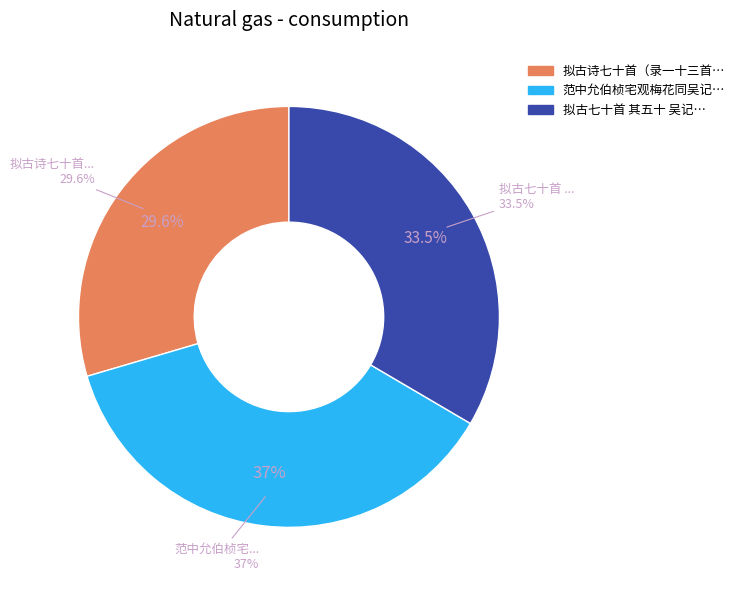

Does 范中允伯桢宅观梅花同吴记室作 account for over 50% of the chart?

No